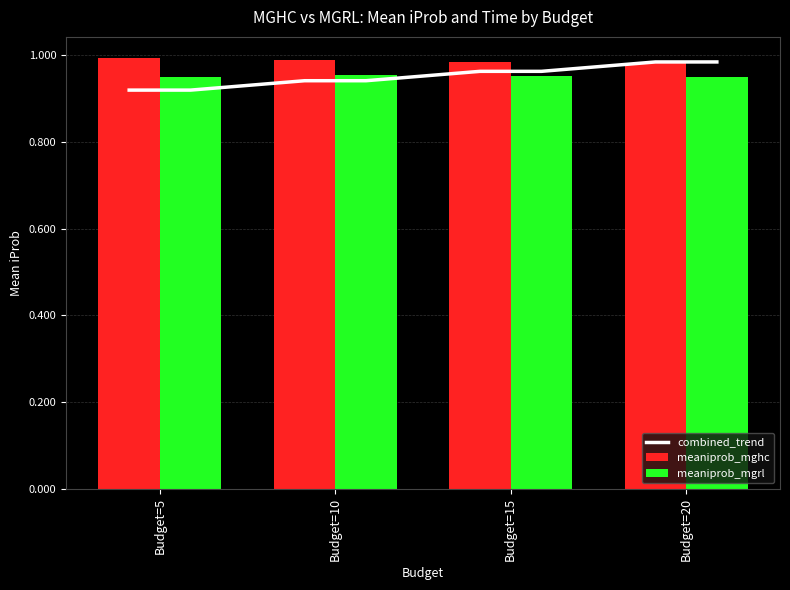

What is the sum of the meaniprob_mgrl values at Budget=5 and Budget=20?

1.9